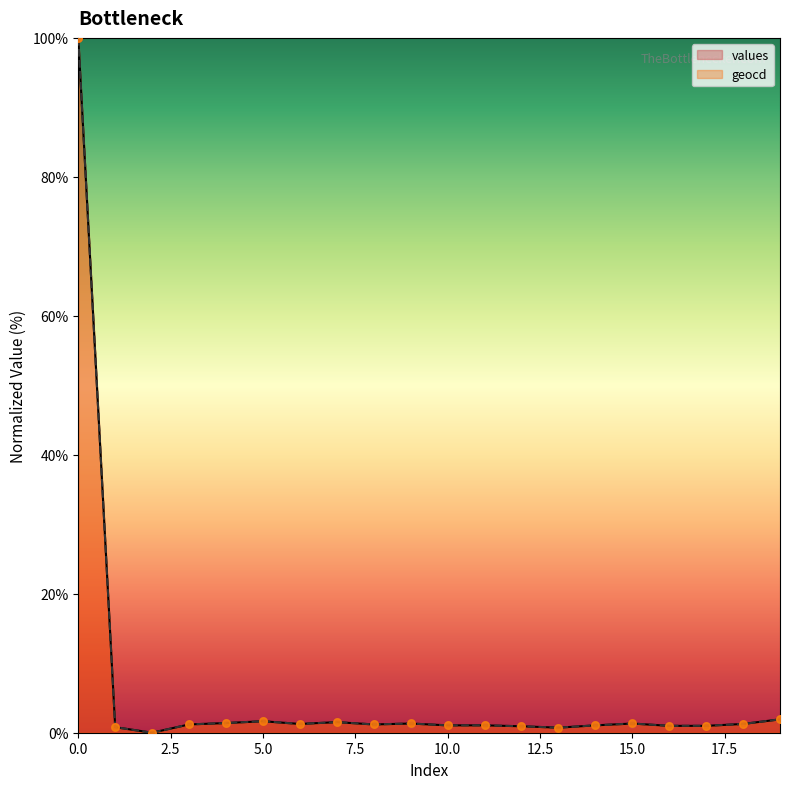

Which series has the largest Y range (max minus min)?

values